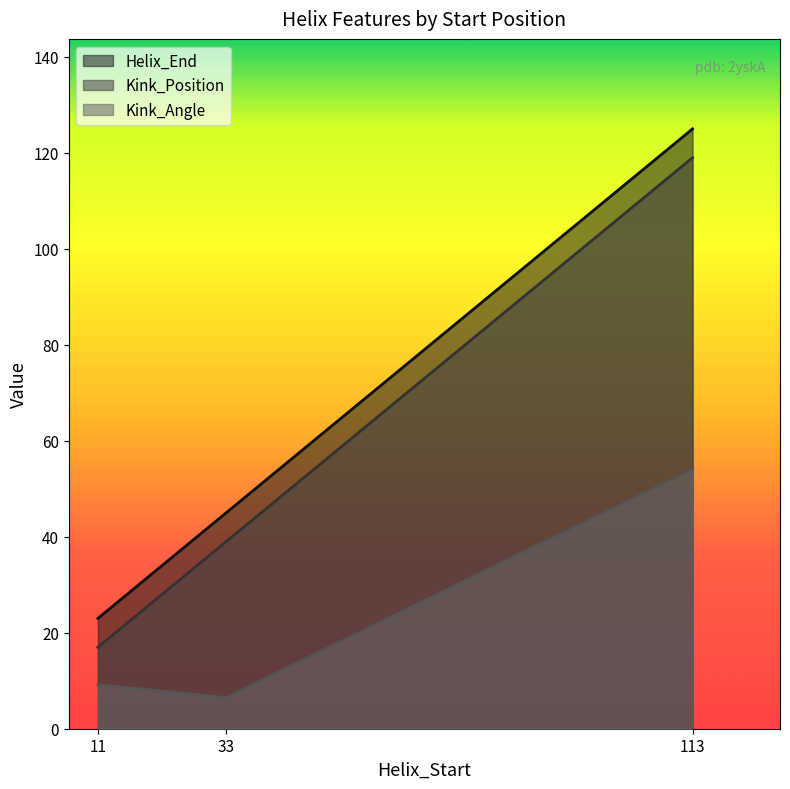

Which series changed the most between 11 and 33?

Helix_End